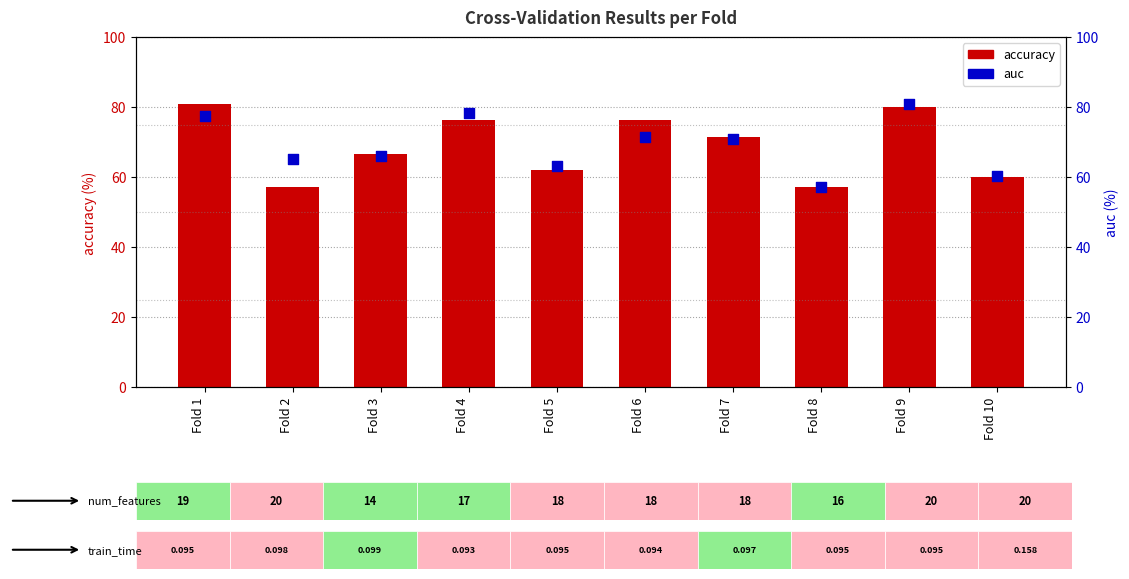

Is the value of accuracy at Fold 10 greater than the value of auc at Fold 6?

No